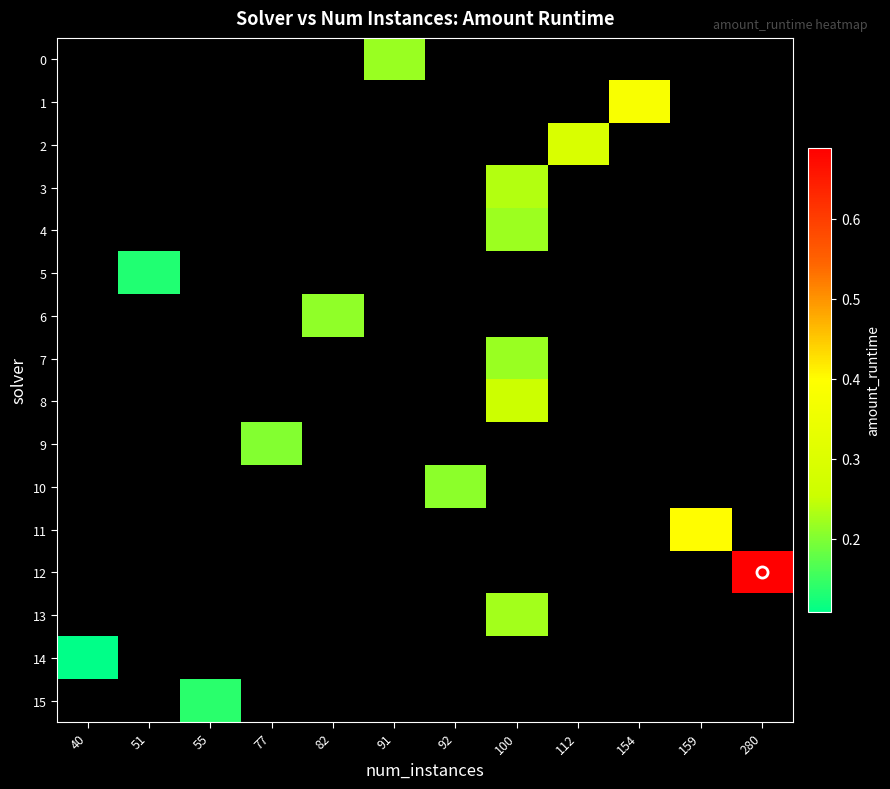

Which series has the largest range (max minus min)?

row_14